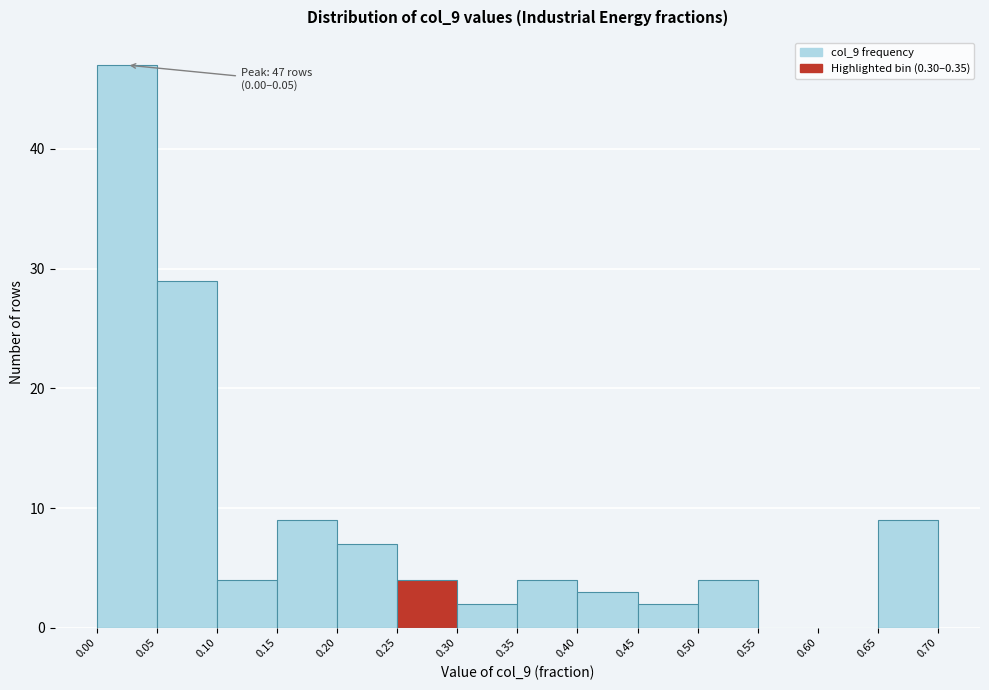

Which range on the x-axis has the tallest bar?

0.00 to 0.05